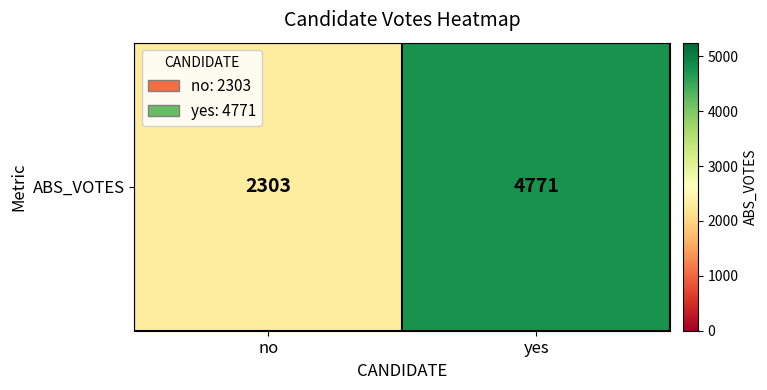

What is the sum of all values?

7074